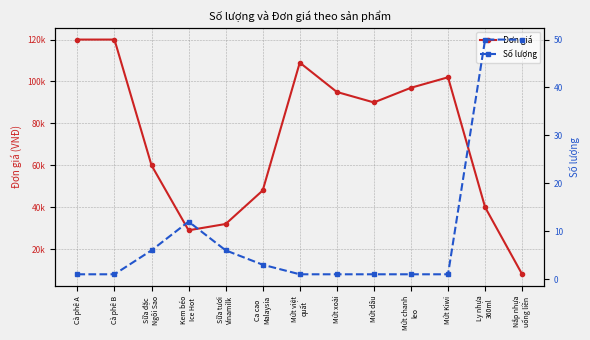

At which label is Đơn giá closest to 64000?

Sữa đặc
Ngôi Sao